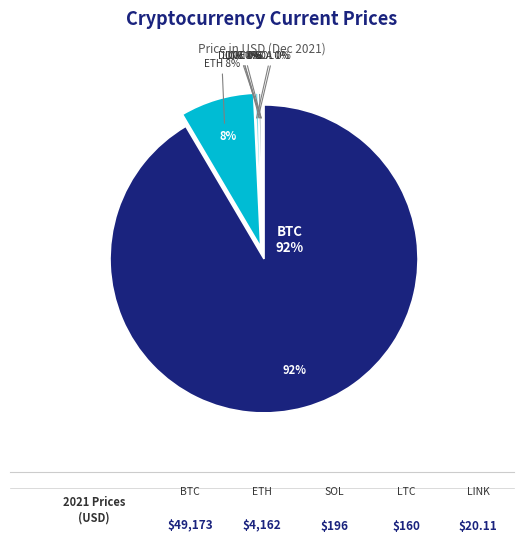

Which has a higher value, LINK or SOL?

SOL